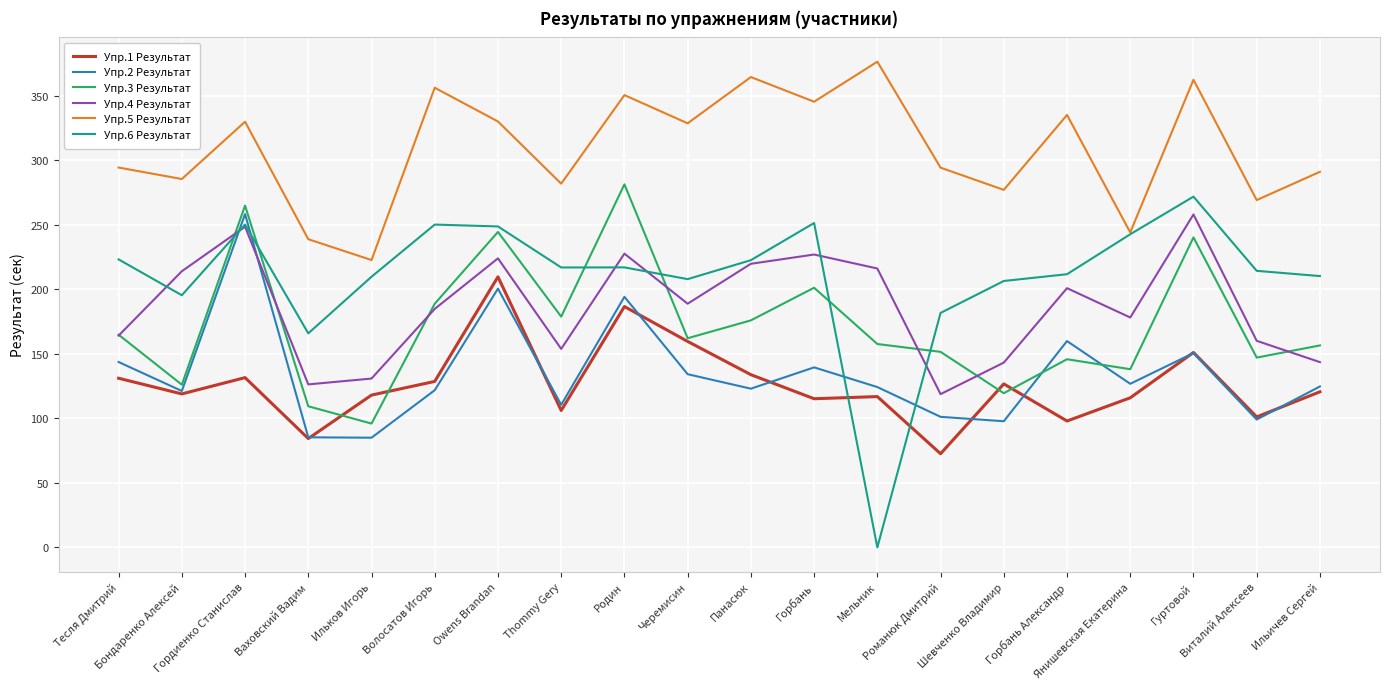

Between Гордиенко Станислав and Ильичев Сергей, which series saw the biggest shift?

Упр.2 Результат